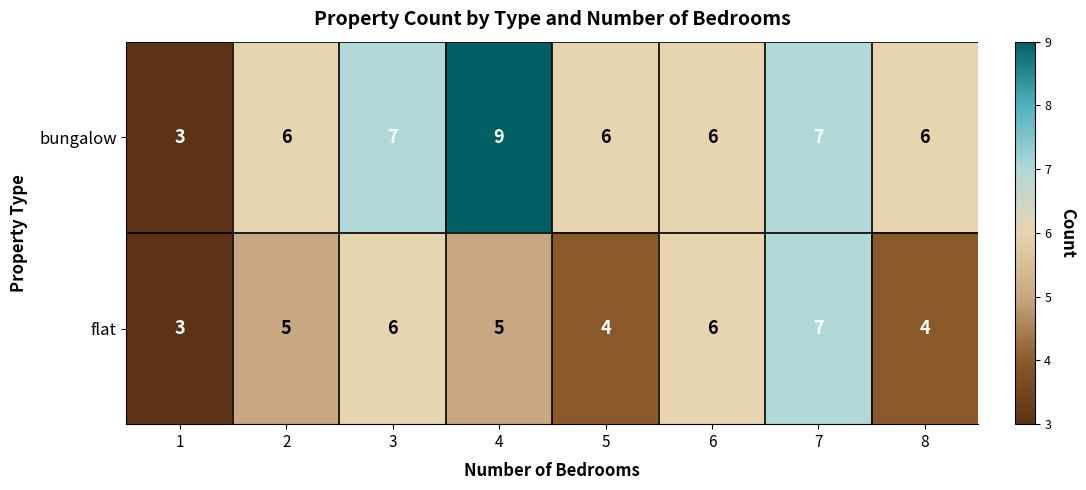

How many flat values are between 4 and 6?

6